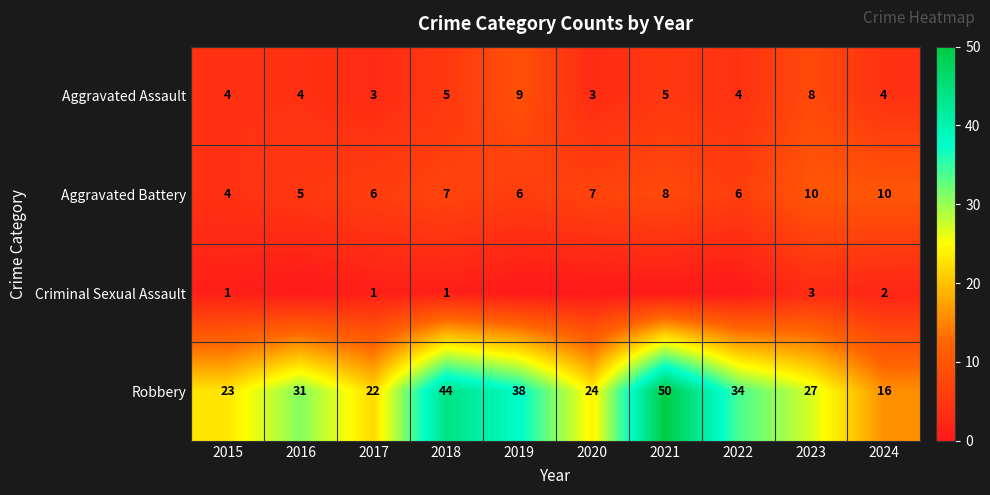

What is the difference between the Robbery values at 2022 and 2015?

11